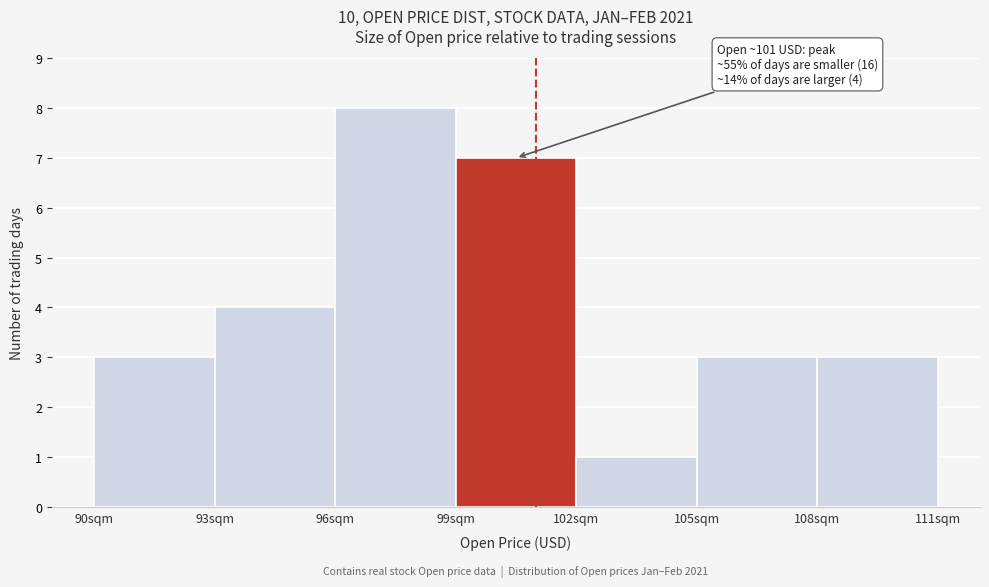

Which range on the x-axis has the tallest bar?

96 to 99